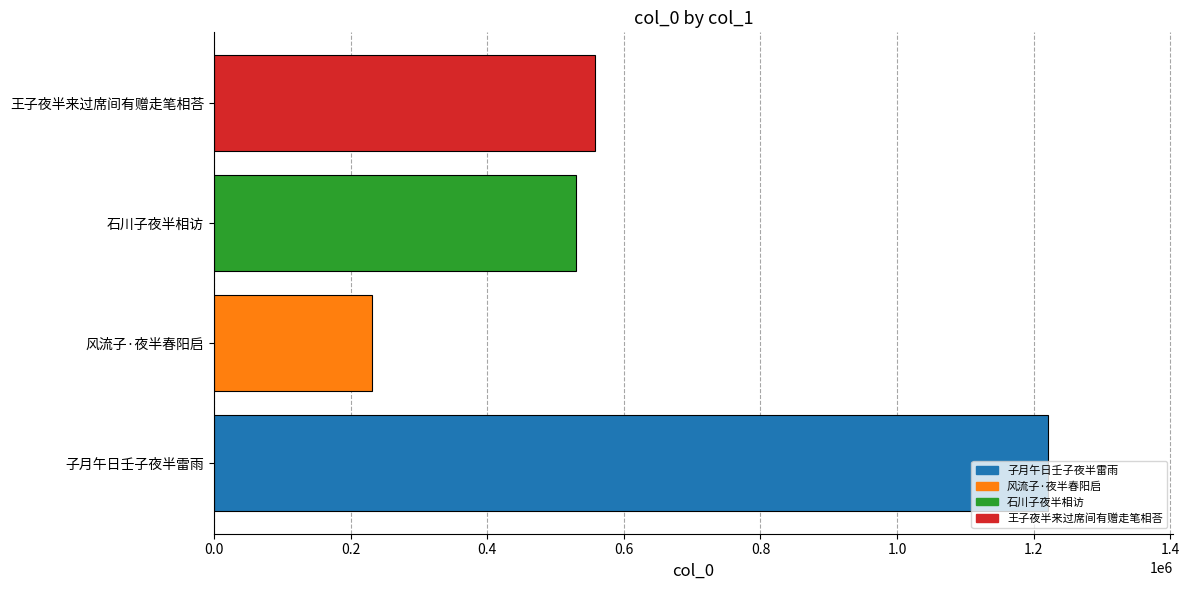

Which category has the lowest value across all series?

风流子·夜半春阳启